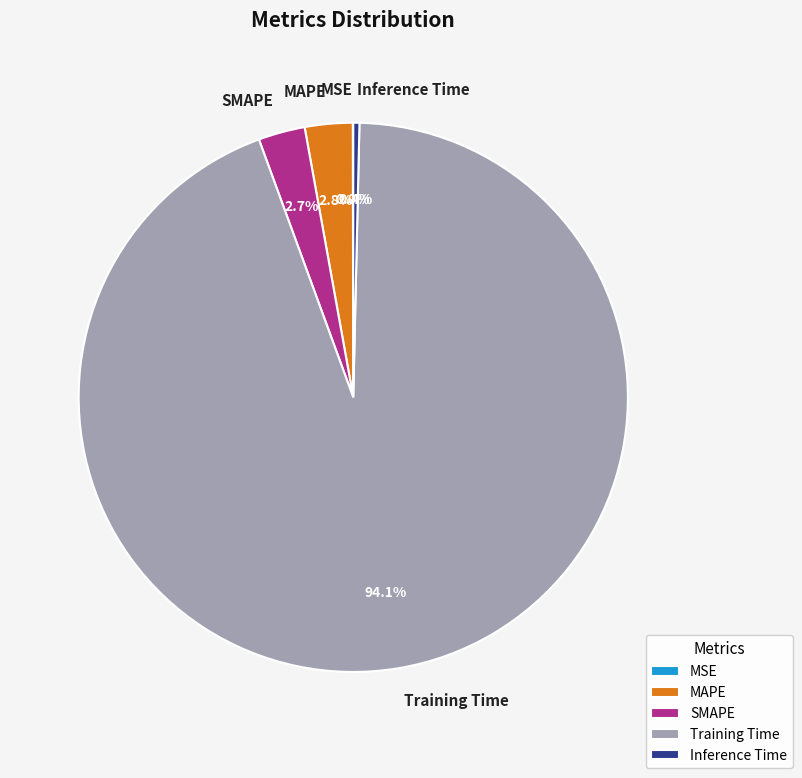

True or false: Inference Time accounts for 0% of the total.

True